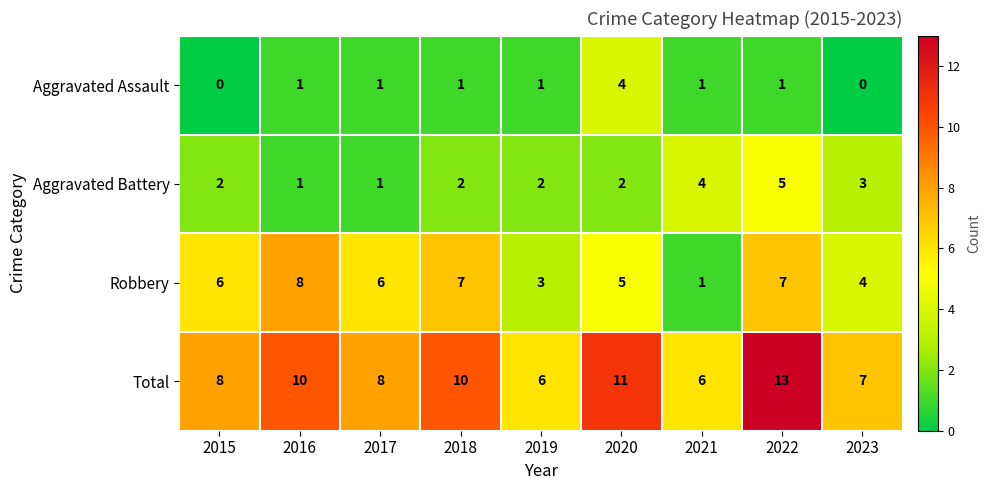

What is the difference between the second highest and second lowest values in the Robbery series?

4